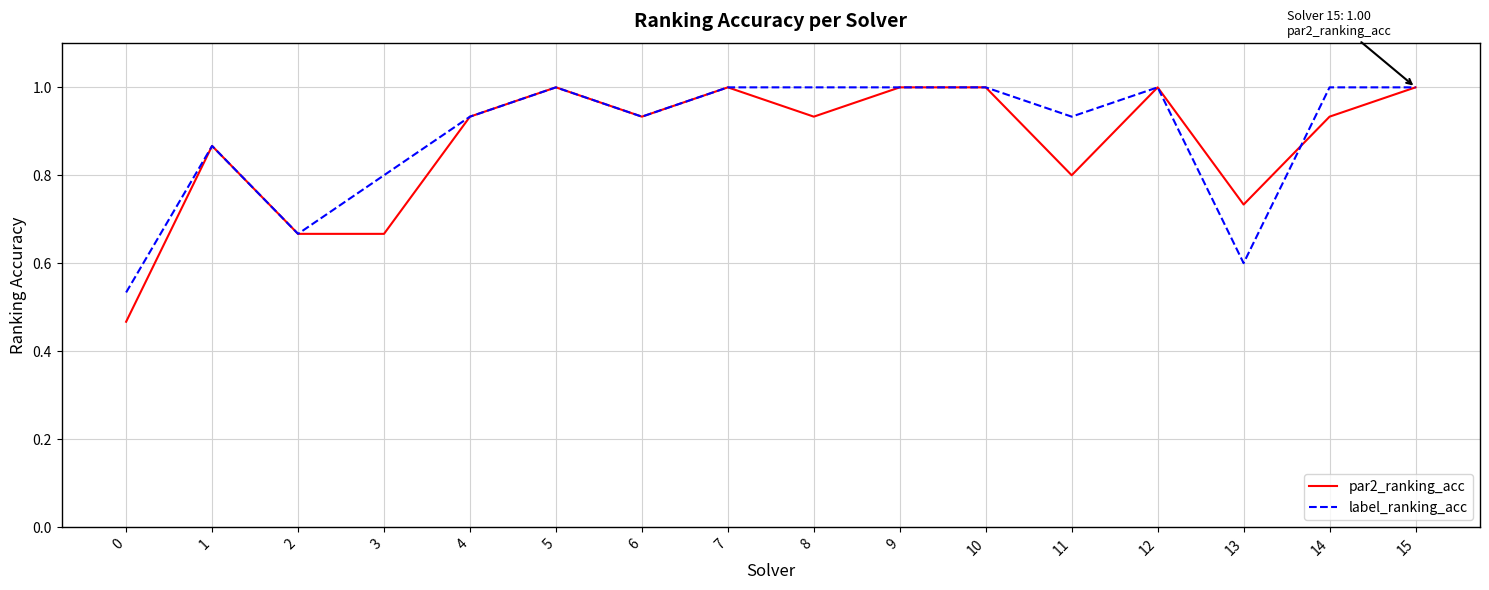

Which series has the largest total across all categories?

label_ranking_acc